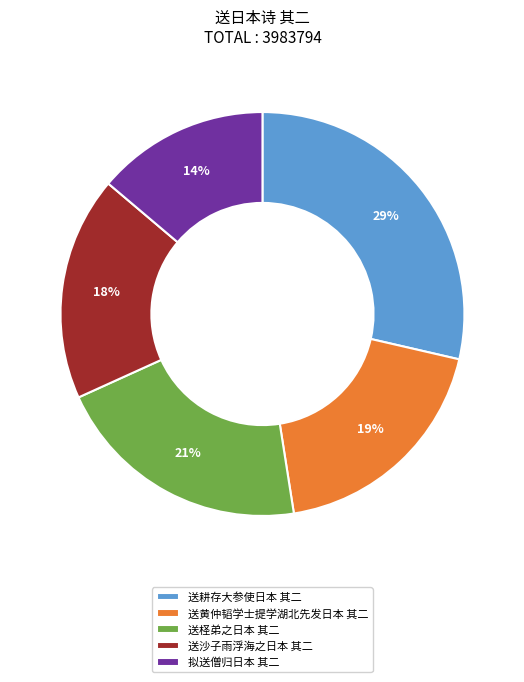

The 送黄仲韬学士提学湖北先发日本 其二 slice represents 5% of the pie. True or false?

False